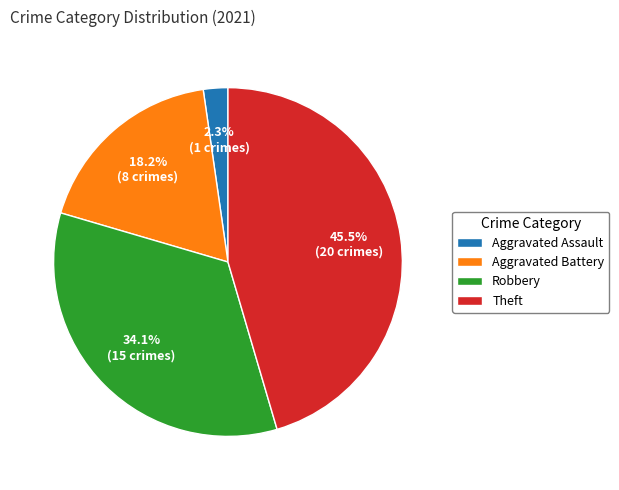

What portion of the pie excludes Aggravated Battery?

81.8%